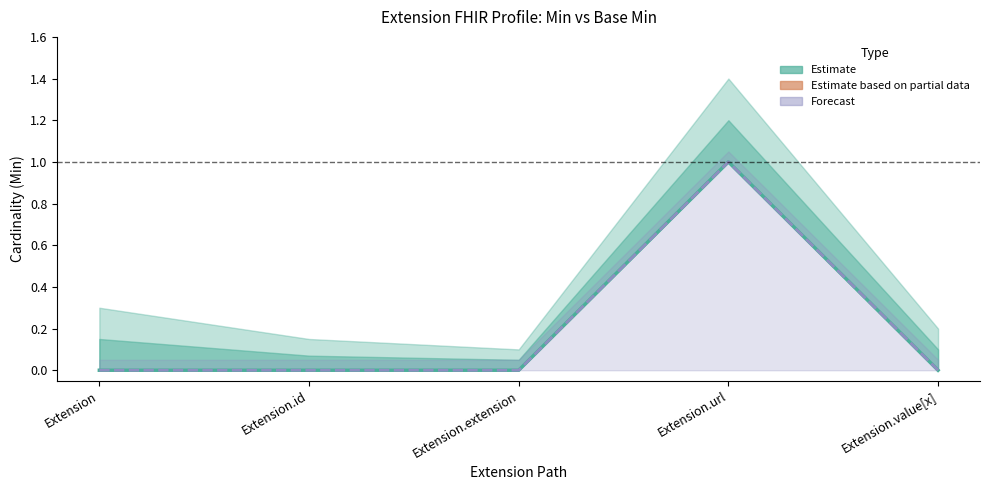

What is the greatest value displayed?

1